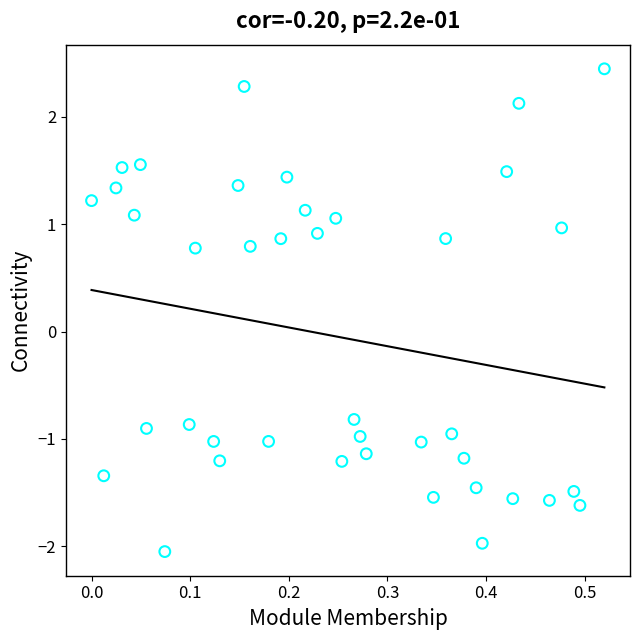

What is the range of X values (max minus min)?

0.5